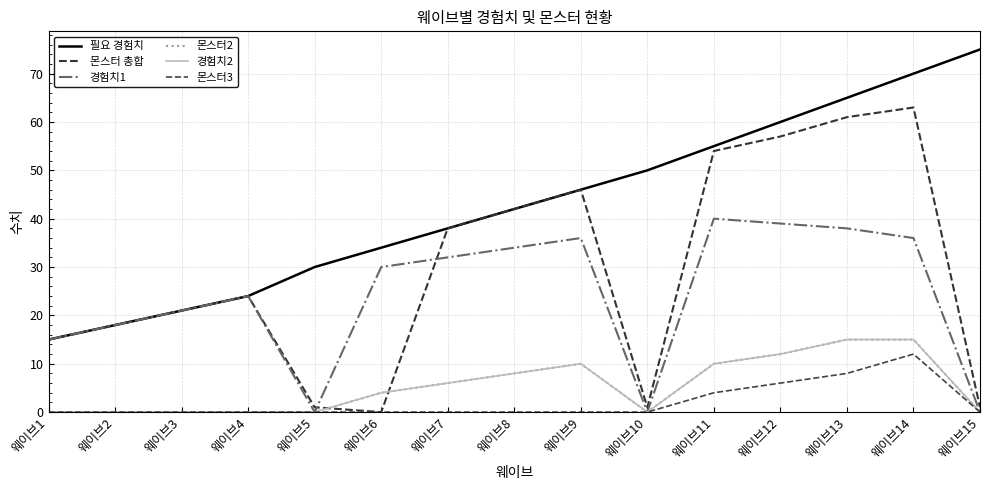

At which label is 경험치1 closest to 20?

웨이브3